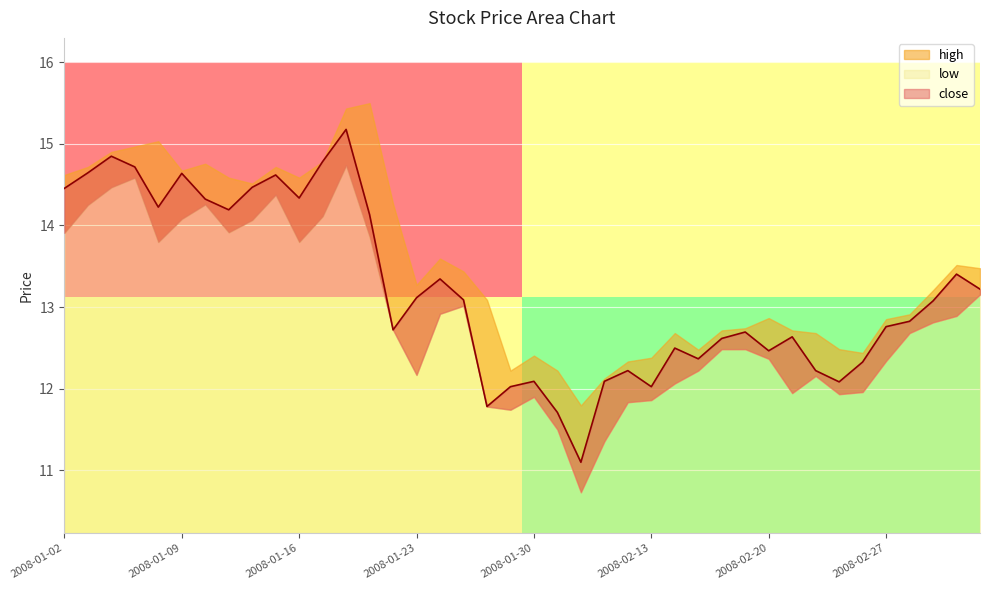

What position from the right is 2008-02-14?

14